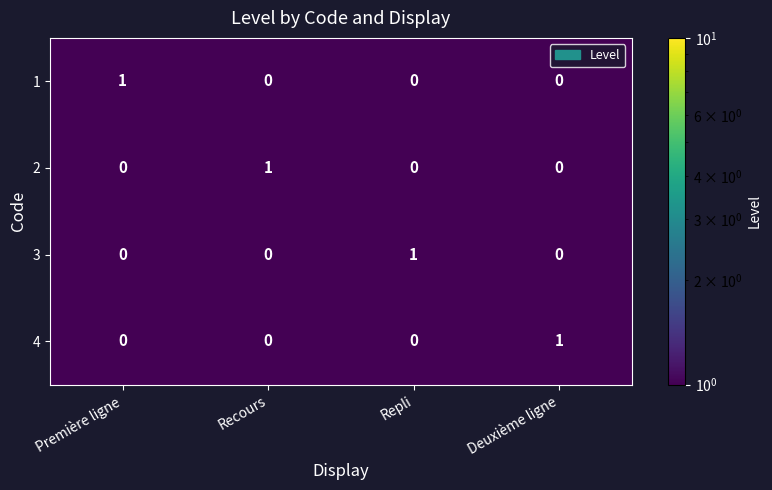

At how many categories does at least one series exceed 0?

4